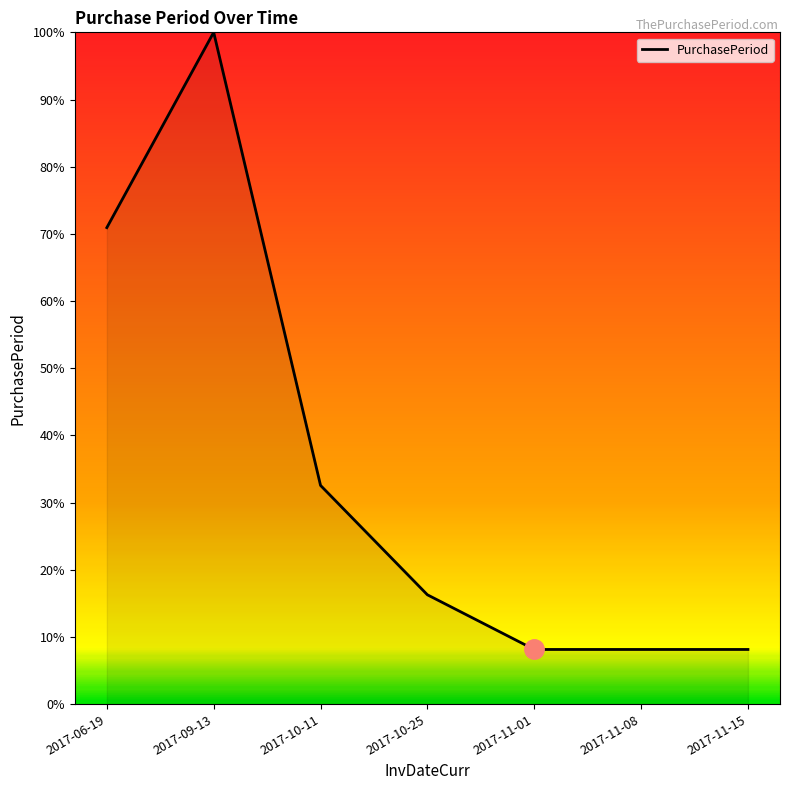

Read the value at 2017-11-15.

8.1